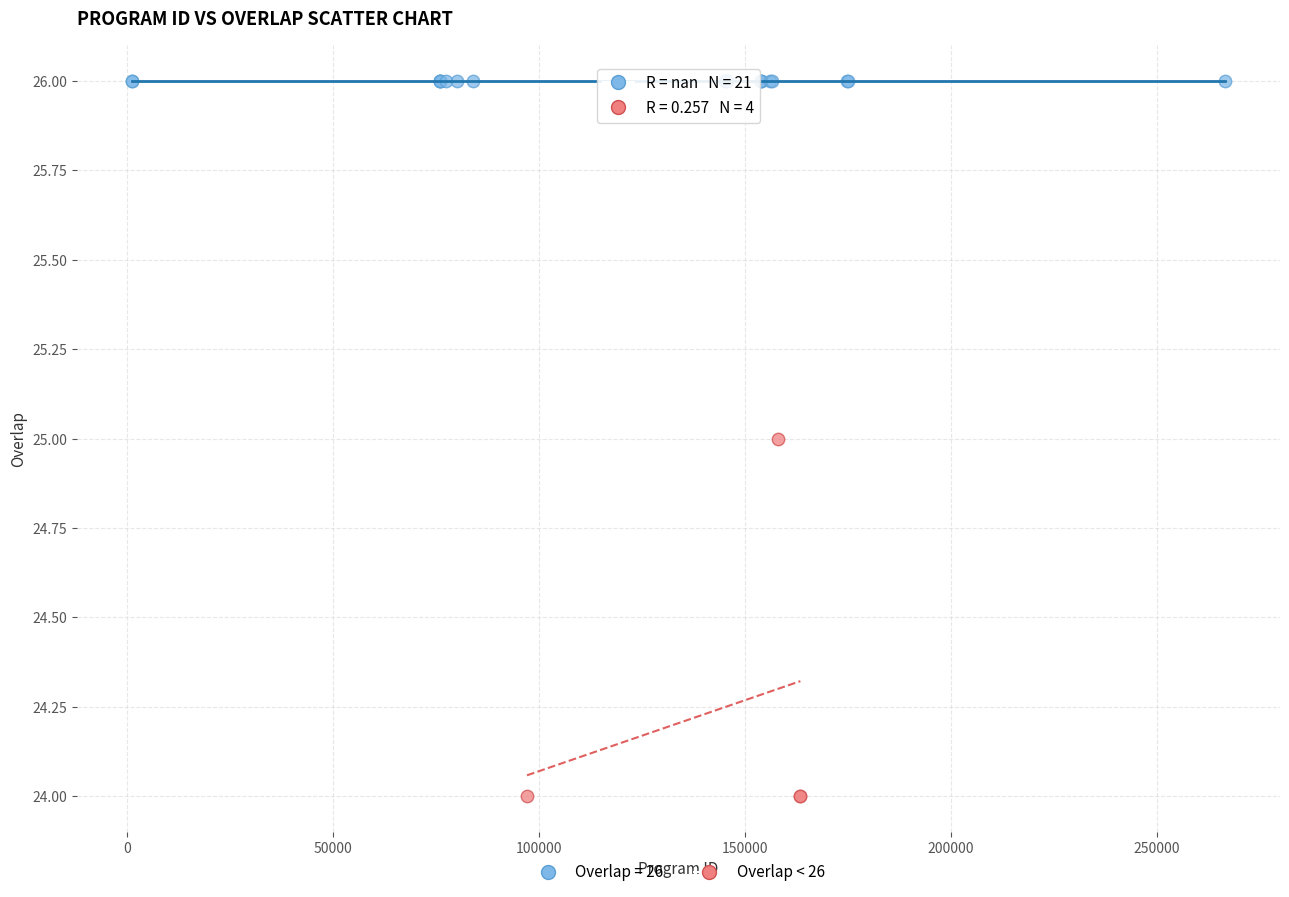

Which series reaches the minimum Y coordinate?

Overlap < 26